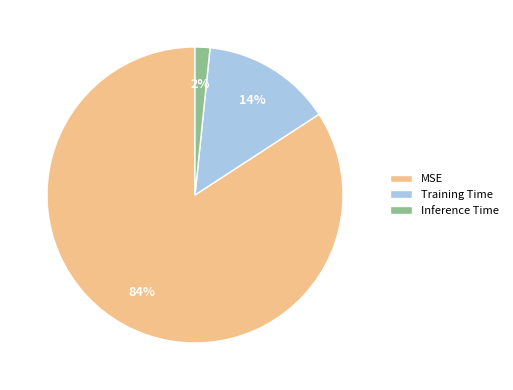

To the nearest percent, what portion does MSE represent?

84%